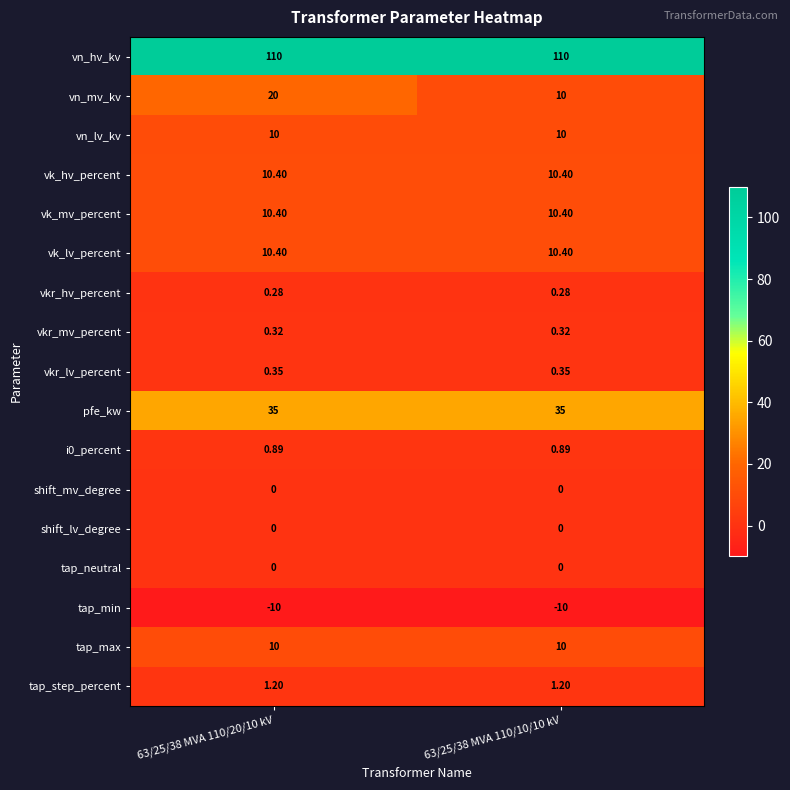

Which series has the widest spread of values?

vn_mv_kv